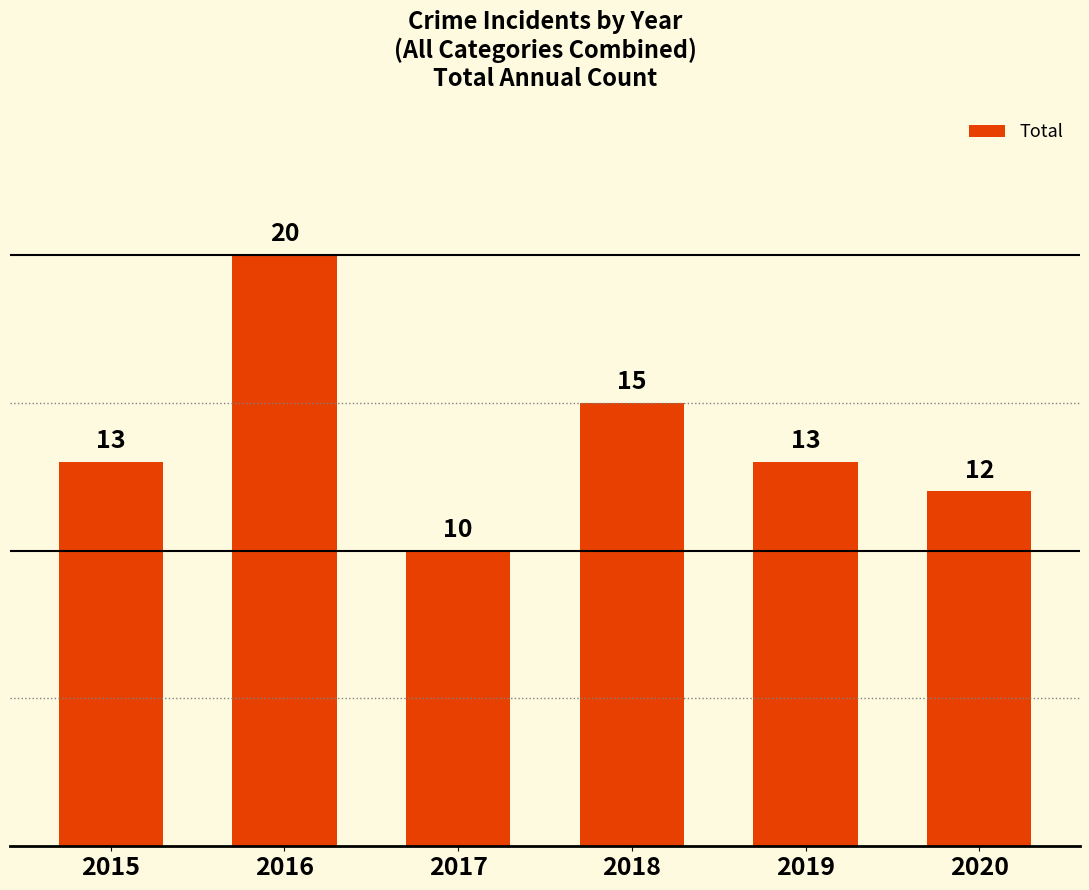

What is the sum of the values at 2020 and 2018?

27